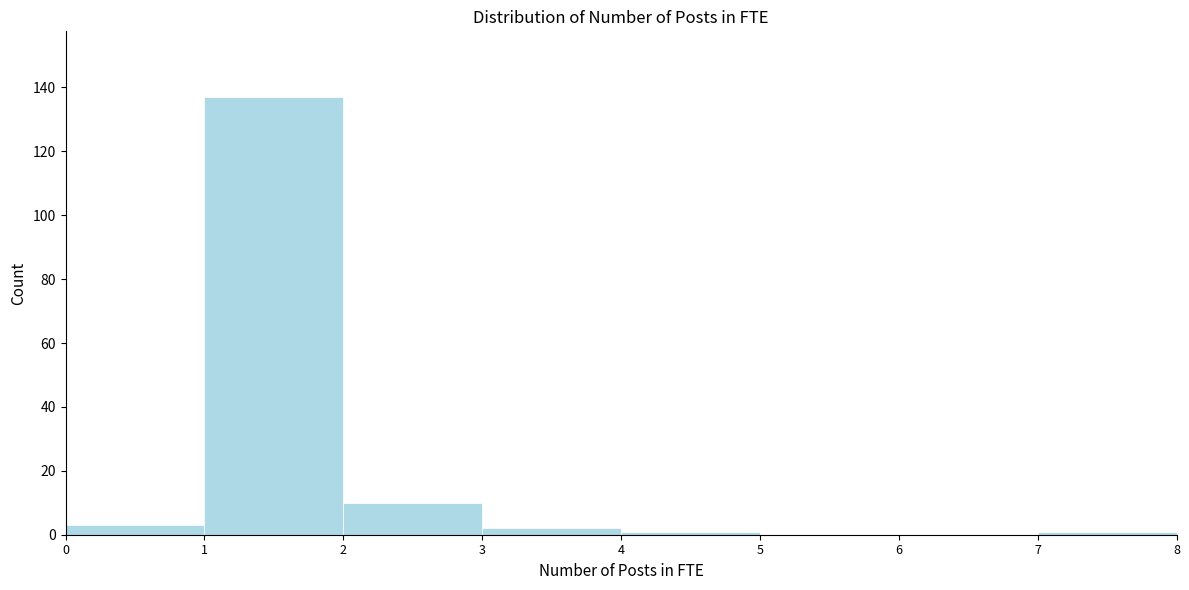

Reading left to right, list every bar in this chart as the range it spans on the x-axis followed by its height. The values are not printed on the chart, so give them approximately, as read against the axis.

0 to 1: 4
1 to 2: 138
2 to 3: 10
3 to 4: 2
4 to 5: under 2
5 to 6: 0
6 to 7: 0
7 to 8: under 2